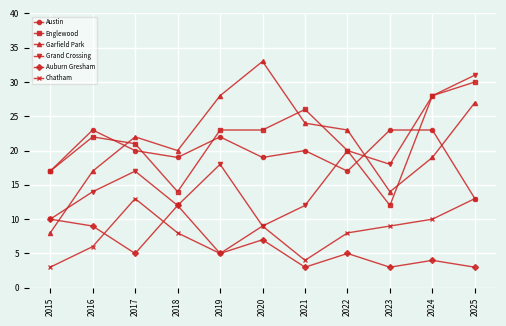

What is the difference between the maximum and second lowest values in the Austin series?

6